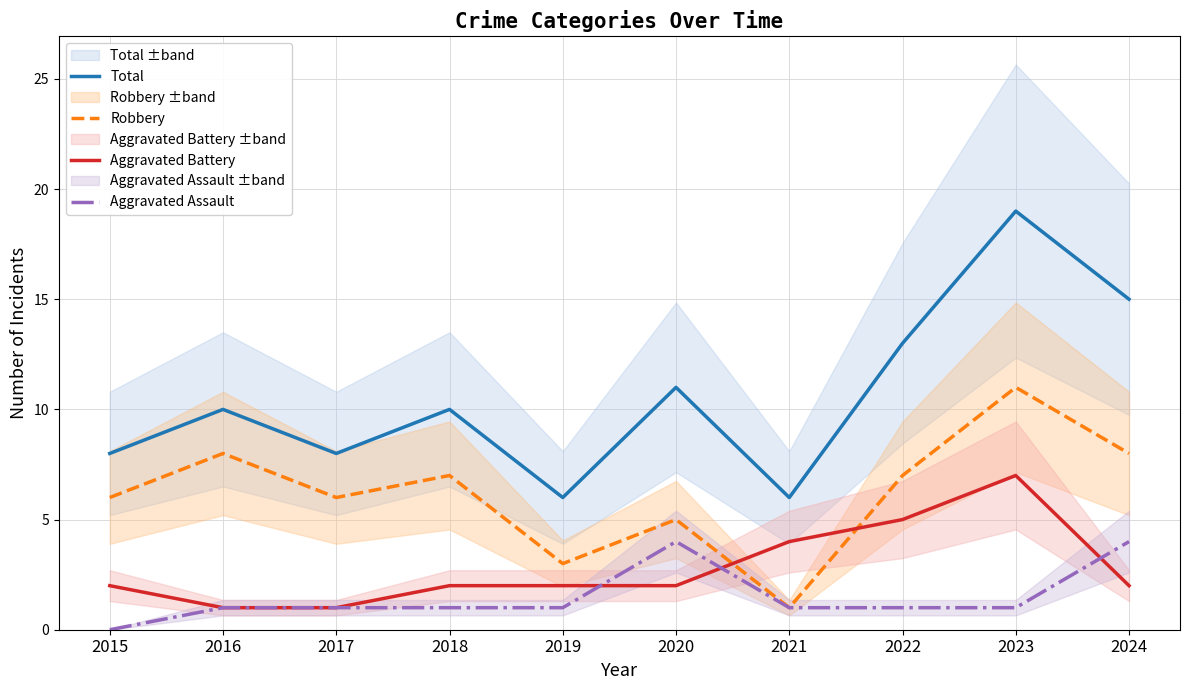

What is the sum of the Robbery values at 2018 and 2019?

10